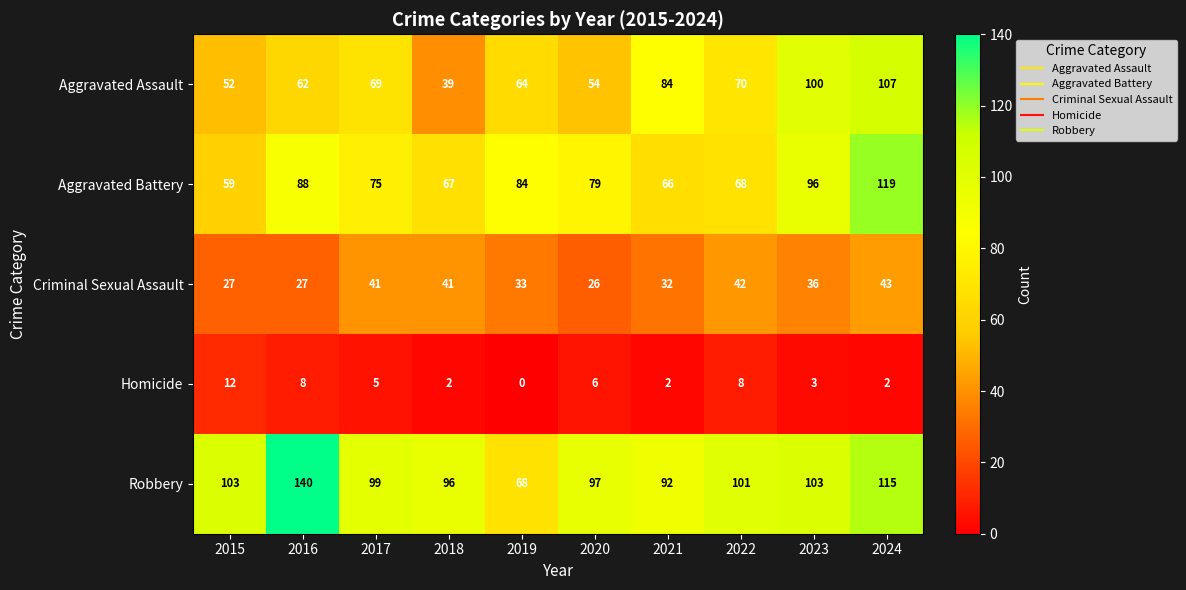

List the series in order of their peak value, highest first.

Robbery, Aggravated Battery, Aggravated Assault, Criminal Sexual Assault, Homicide